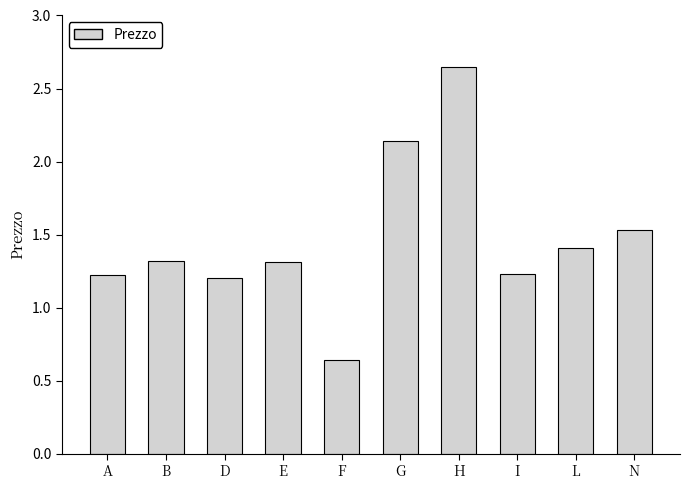

Which label corresponds to the smallest value in the chart?

F